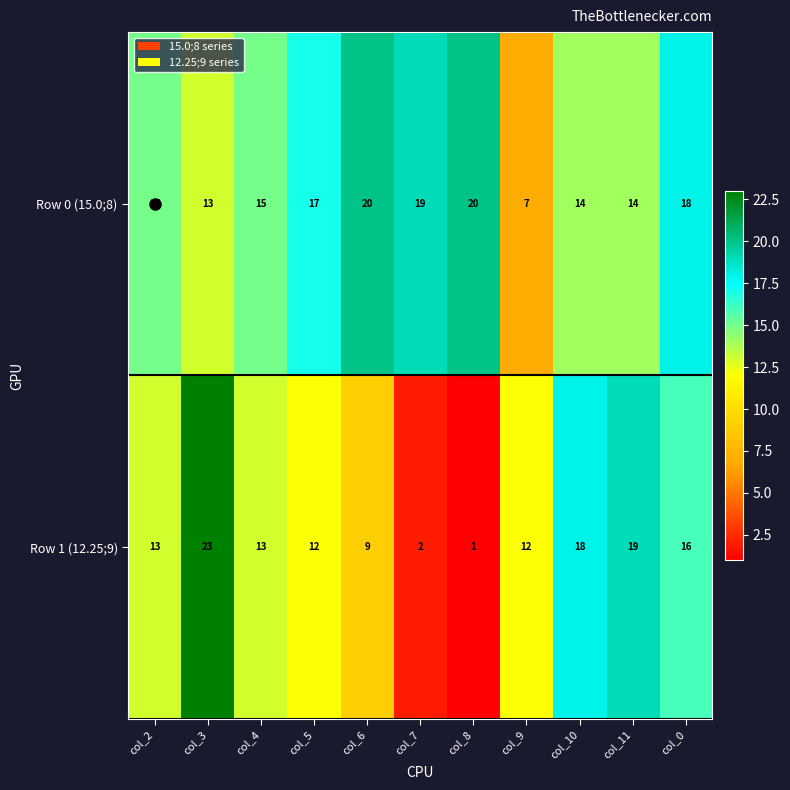

The Row 0 (15.0;8) series shows 9 at col_4. True or false?

False